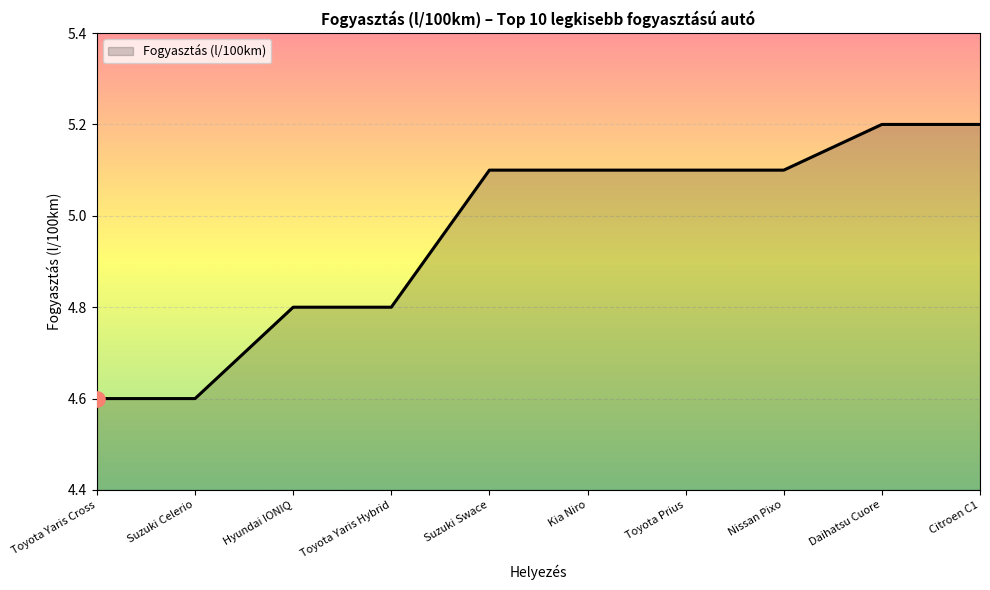

What is the ratio of the value at Suzuki Swace to the value at Toyota Prius?

1.0